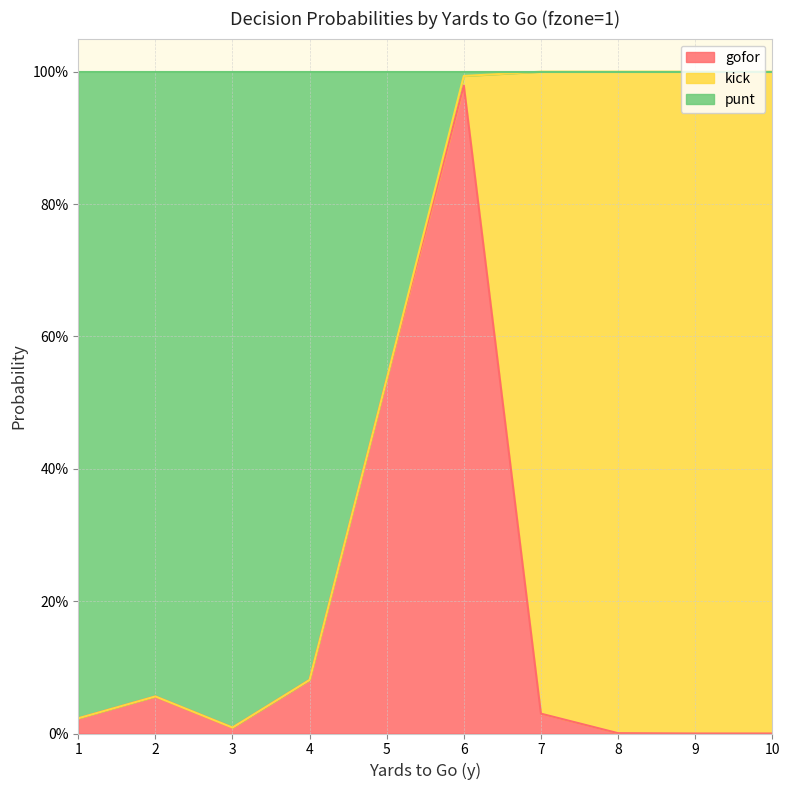

Which has a higher value, 2 or 9?

9